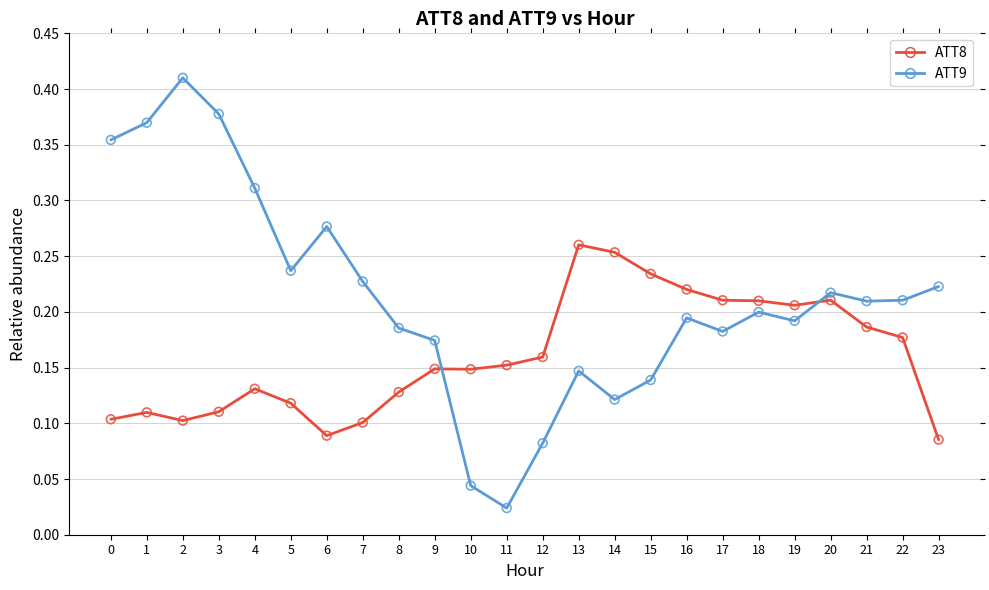

Which series has the largest Y range (max minus min)?

ATT9